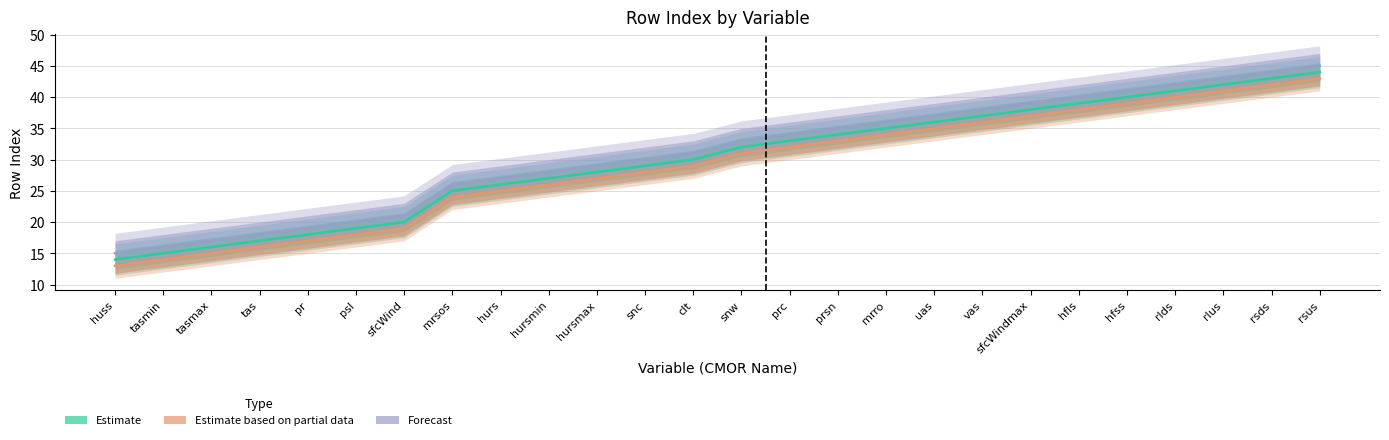

What is the sum of all Estimate based on partial data values?

752